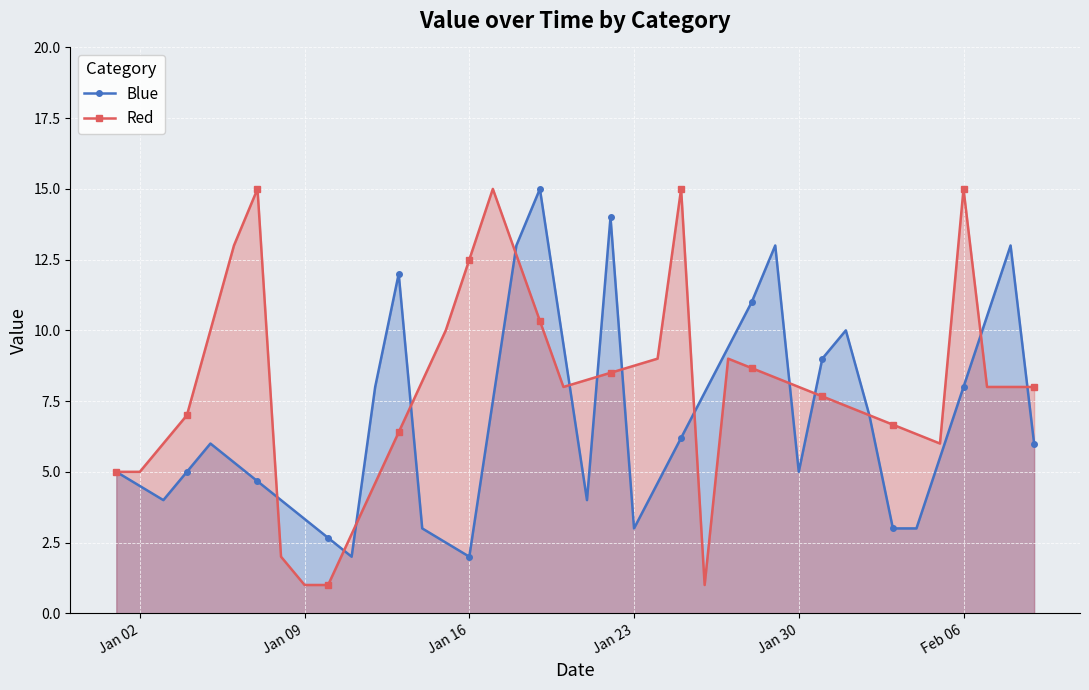

Which series has the largest total across all categories?

Red